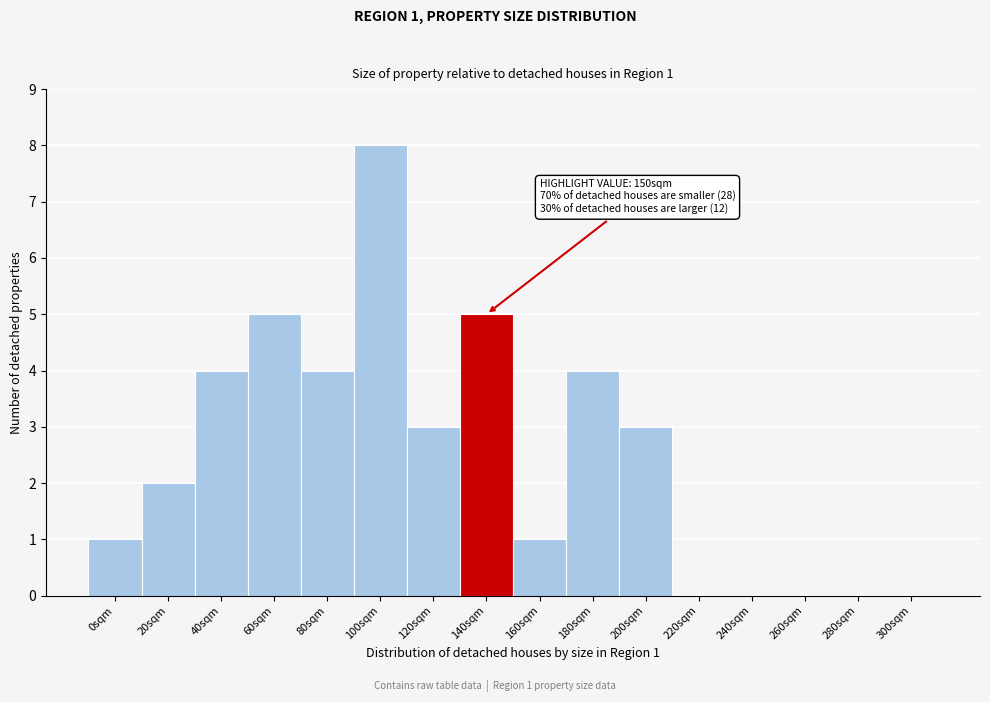

Reading left to right, extract all data points from this chart.

0sqm=1	20sqm=2	40sqm=4	60sqm=5	80sqm=4	100sqm=8	120sqm=3	140sqm=5	160sqm=1	180sqm=4	200sqm=3	220sqm=0	240sqm=0	260sqm=0	280sqm=0	300sqm=0